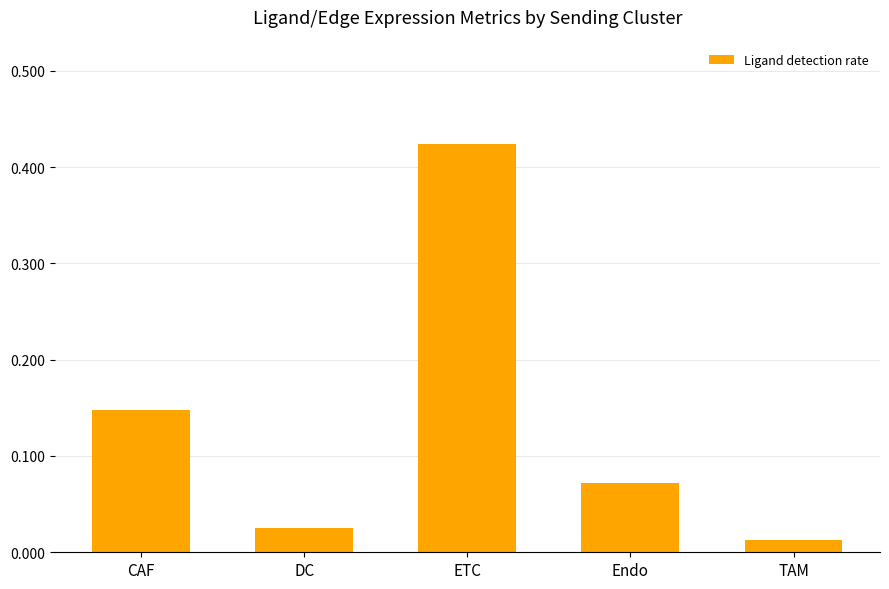

What is the label of the 5th bar from the left?

TAM